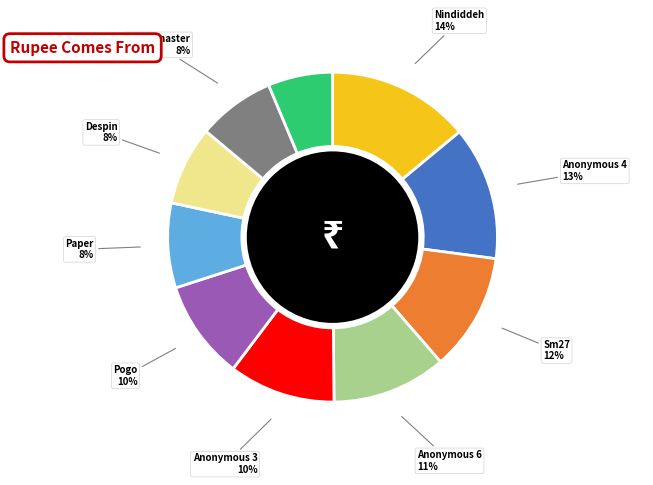

To the nearest percent, what is the average slice percentage?

10%